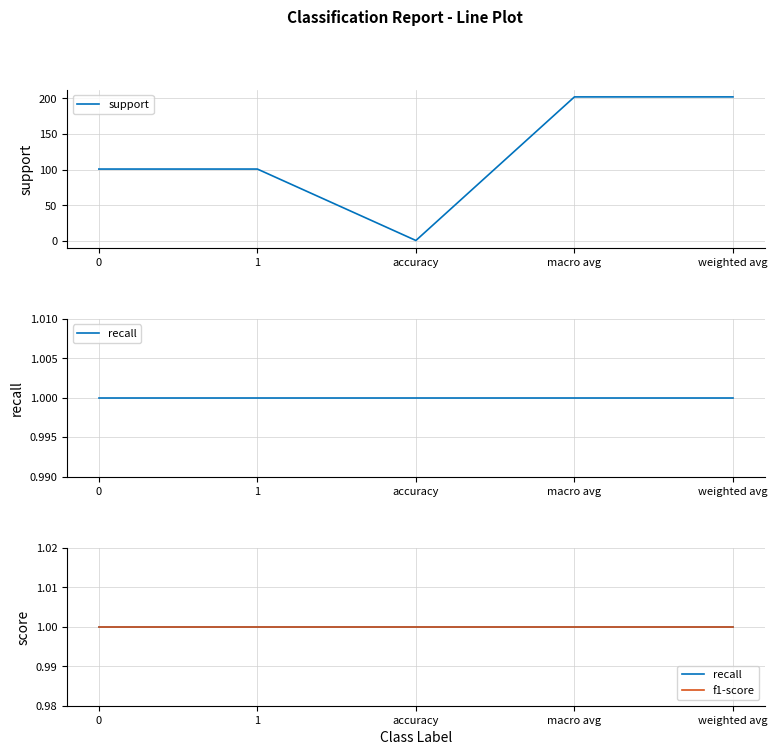

Which series has the widest spread of values?

support